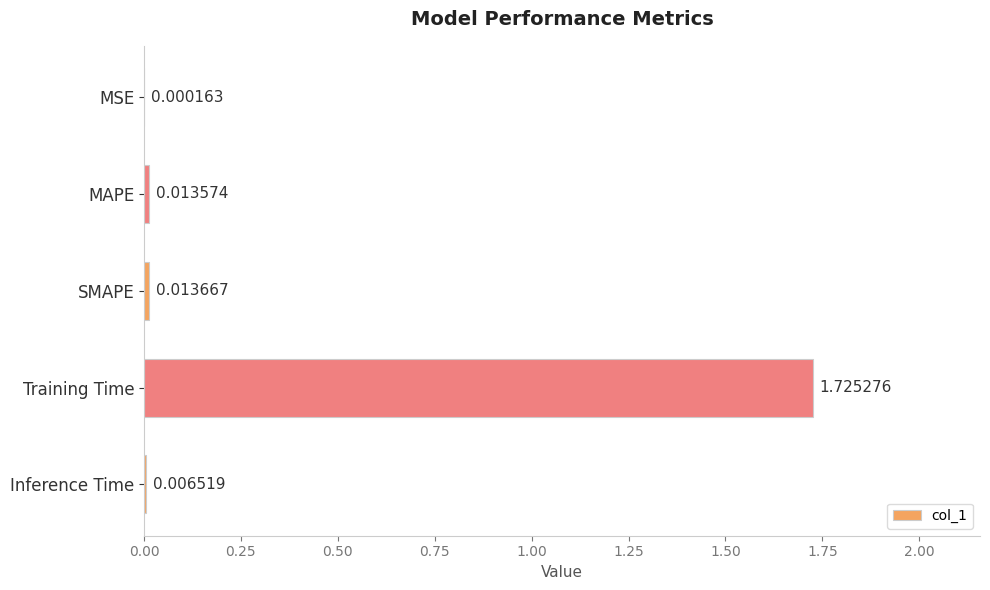

At which label is the value closest to 0?

MSE